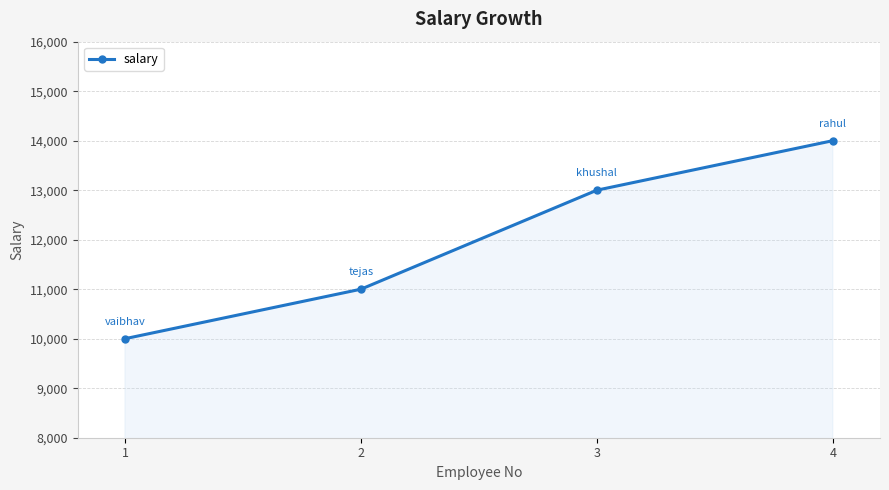

At which category does the chart reach its peak across all series?

4